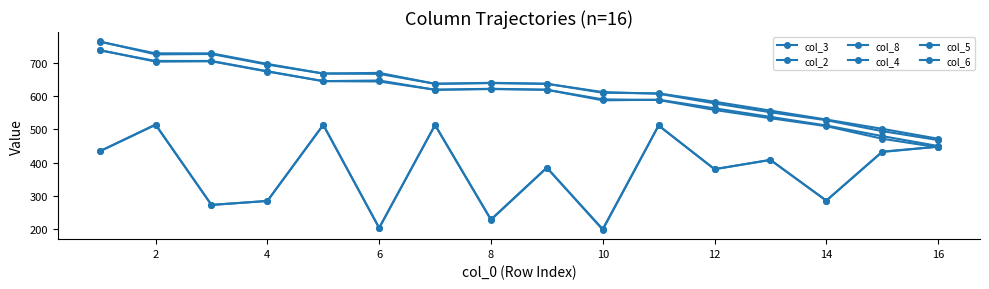

How many data points does each series have?

16